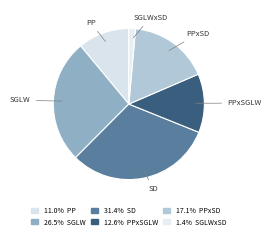

Does SGLW account for over 50% of the chart?

No